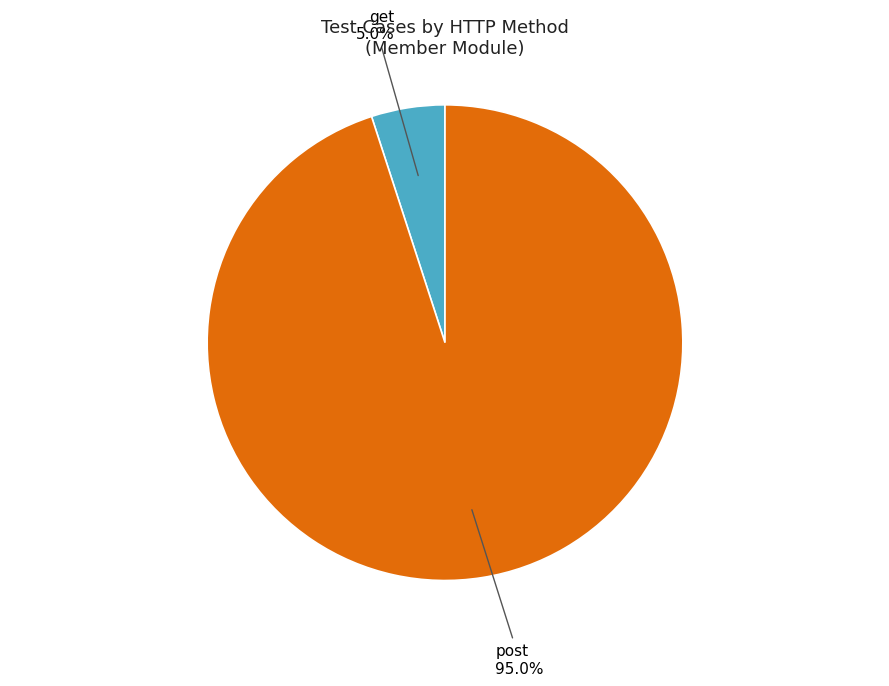

Count the number of slices in the pie.

2